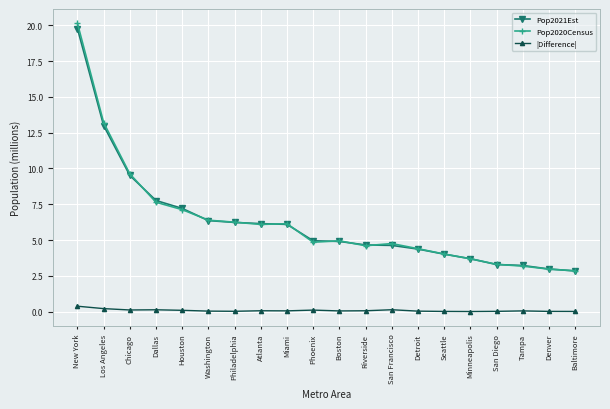

Read the Pop2020Census value at Phoenix.

4.8